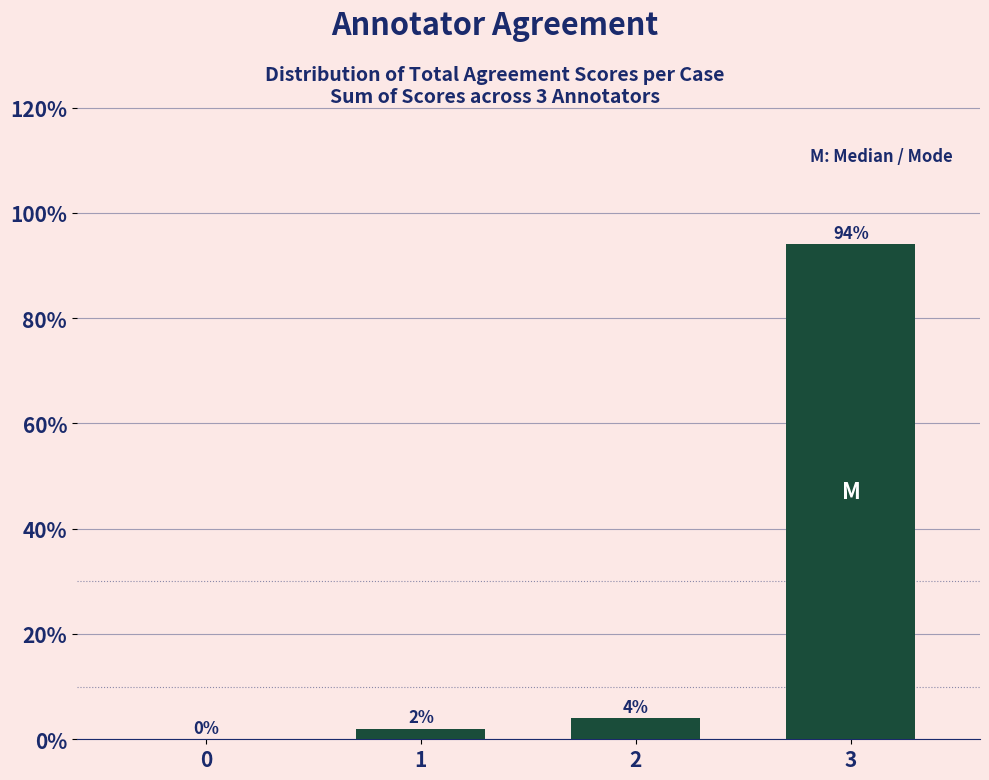

Reading right to left, list all the values displayed in this chart.

3=94	2=4	1=2	0=0